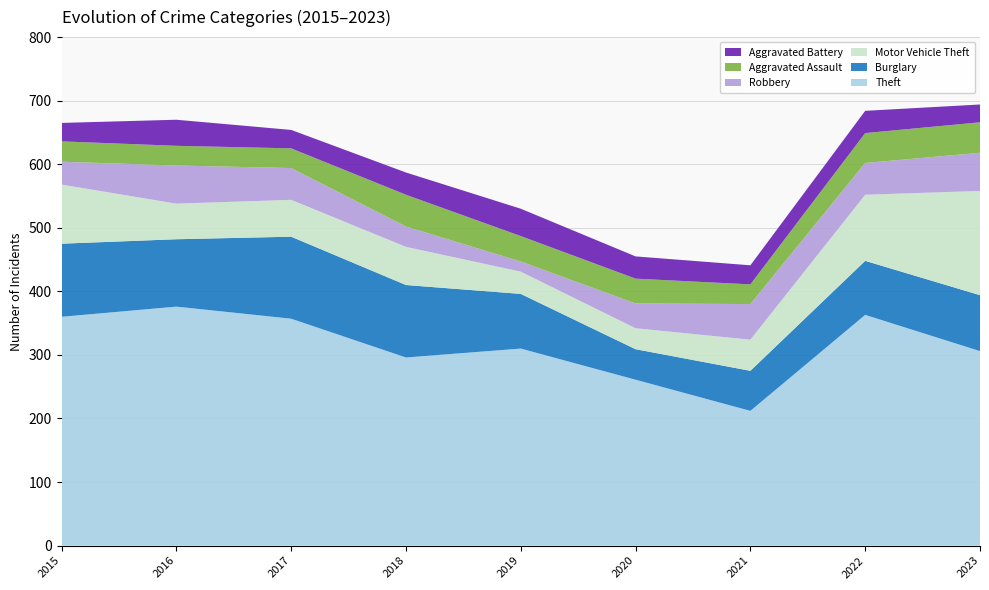

Reading left to right, extract all data points from this chart.

Theft: 360	376	357	296	310	261	212	363	306
Burglary: 115	106	129	114	86	48	63	85	88
Motor Vehicle Theft: 93	56	58	60	35	33	49	104	164
Robbery: 36	60	50	32	16	39	56	50	60
Aggravated Assault: 32	31	31	50	40	39	31	47	48
Aggravated Battery: 29	41	29	35	43	35	30	35	28